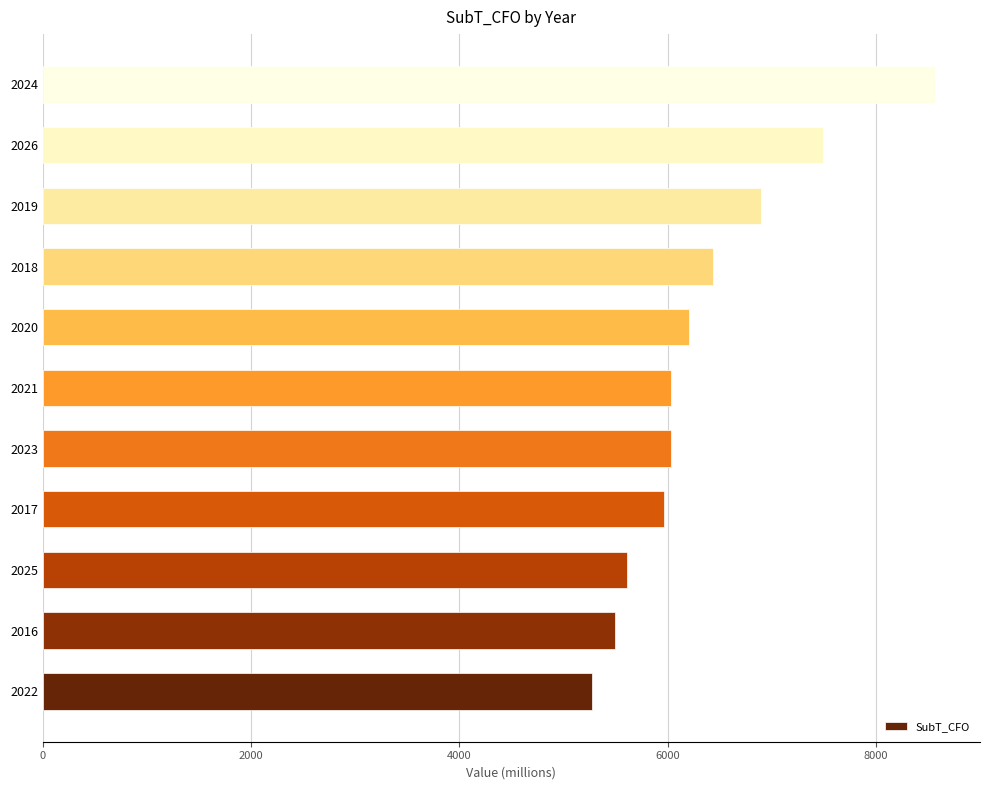

What is the ratio of the value at 2021 to the value at 2020?

1.0